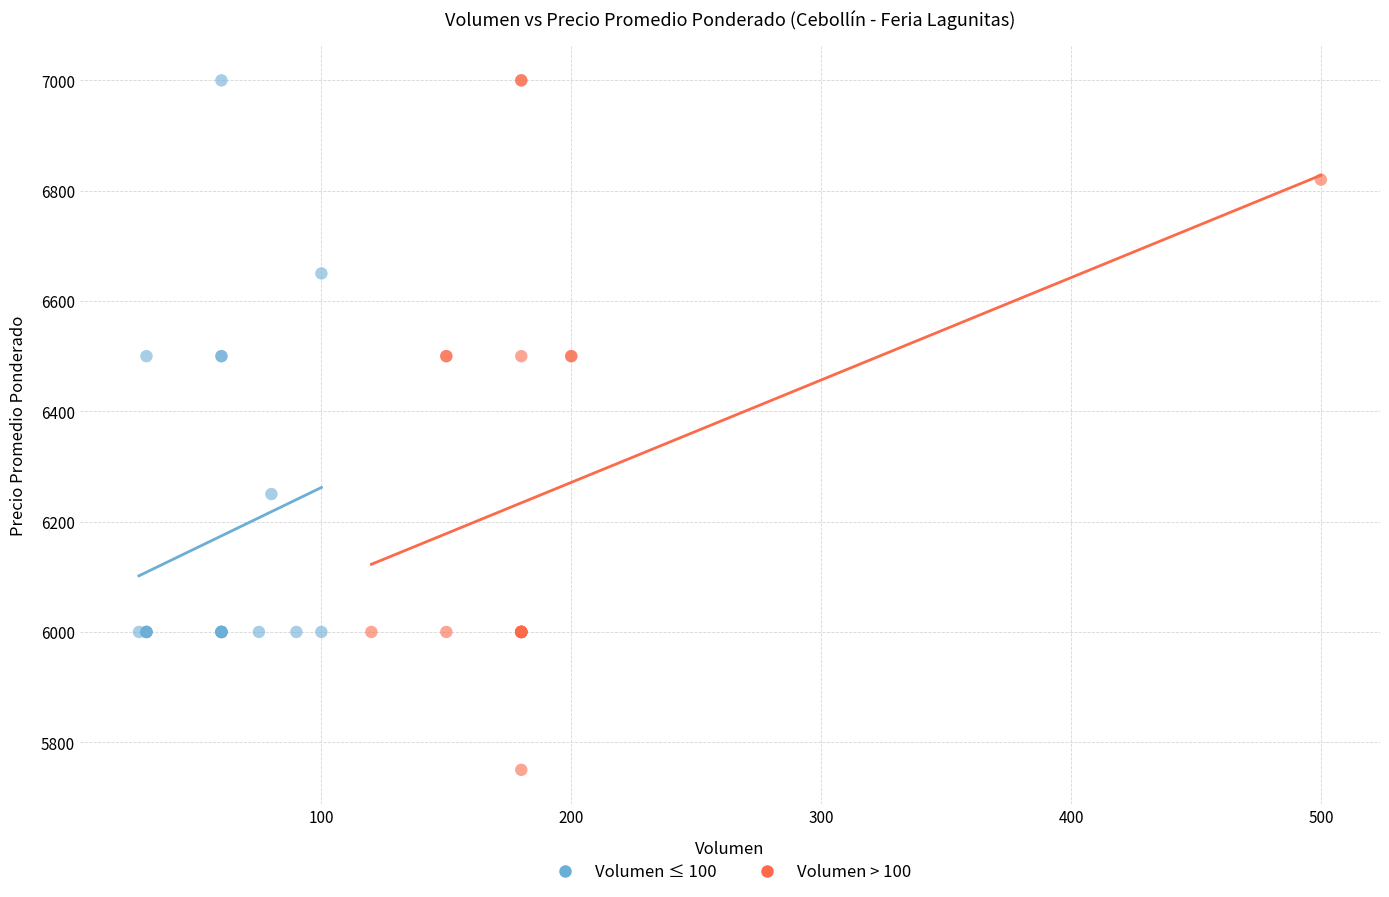

Which series reaches the minimum Y coordinate?

Volumen > 100